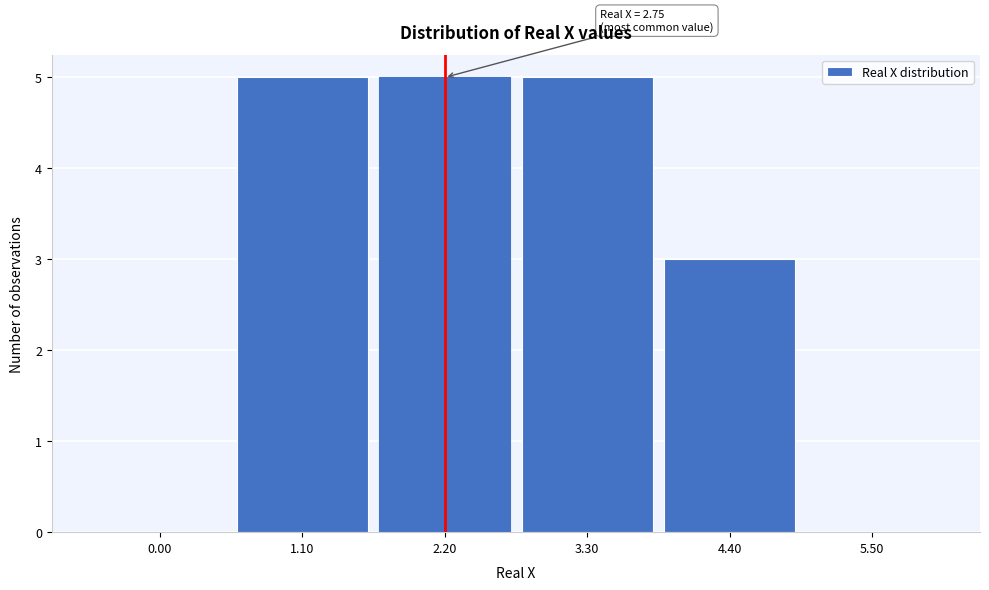

Reading left to right, extract all data points from this chart.

0.00=0	1.10=5	2.20=5	3.30=5	4.40=3	5.50=0